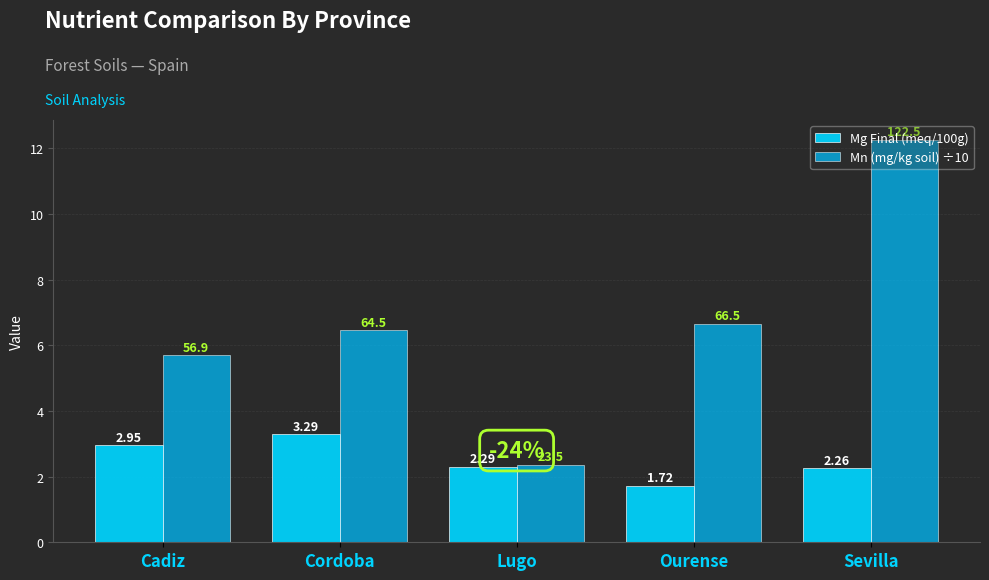

Does the chart contain any negative values?

No